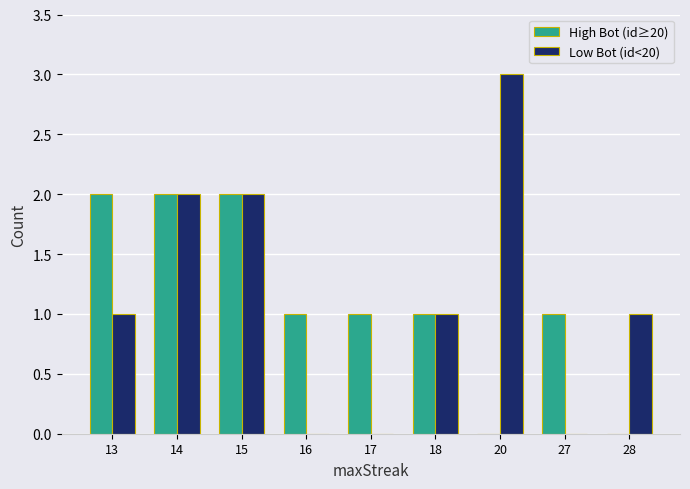

The value of Low Bot (id<20) at 18 is 1. True or false?

True